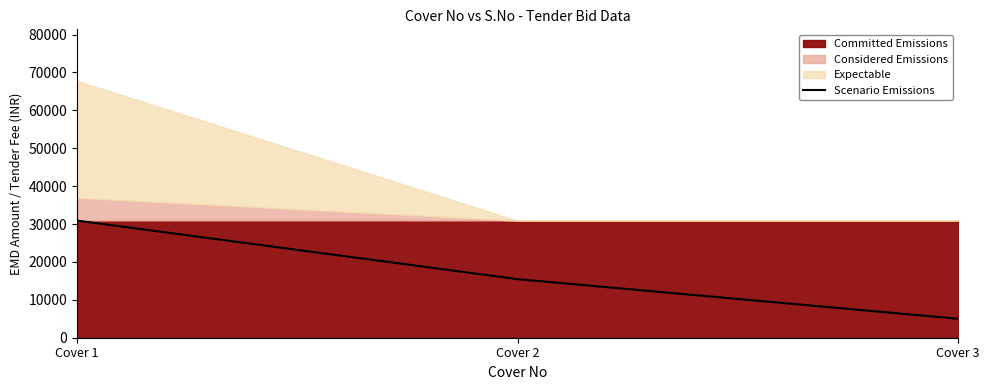

What is the minimum value shown in the chart?

5000